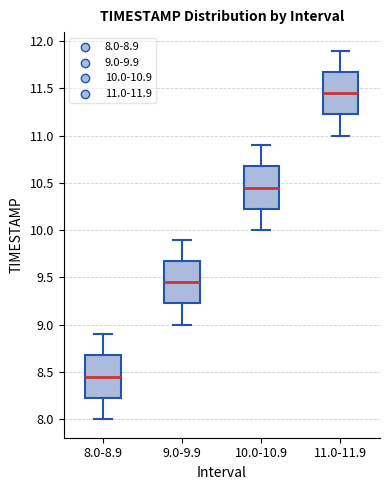

Reading left to right, transcribe this box plot: for each box, give where its median line is, the range the box spans, and where its two whiskers end, as read against the y-axis. The values are not printed on the chart, so give them approximately, as read against the axis.

8.0-8.9: median 8.45, box 8.25 to 8.70, whiskers 8.00 to 8.90
9.0-9.9: median 9.45, box 9.25 to 9.70, whiskers 9.00 to 9.90
10.0-10.9: median 10.45, box 10.25 to 10.70, whiskers 10.00 to 10.90
11.0-11.9: median 11.45, box 11.25 to 11.70, whiskers 11.00 to 11.90